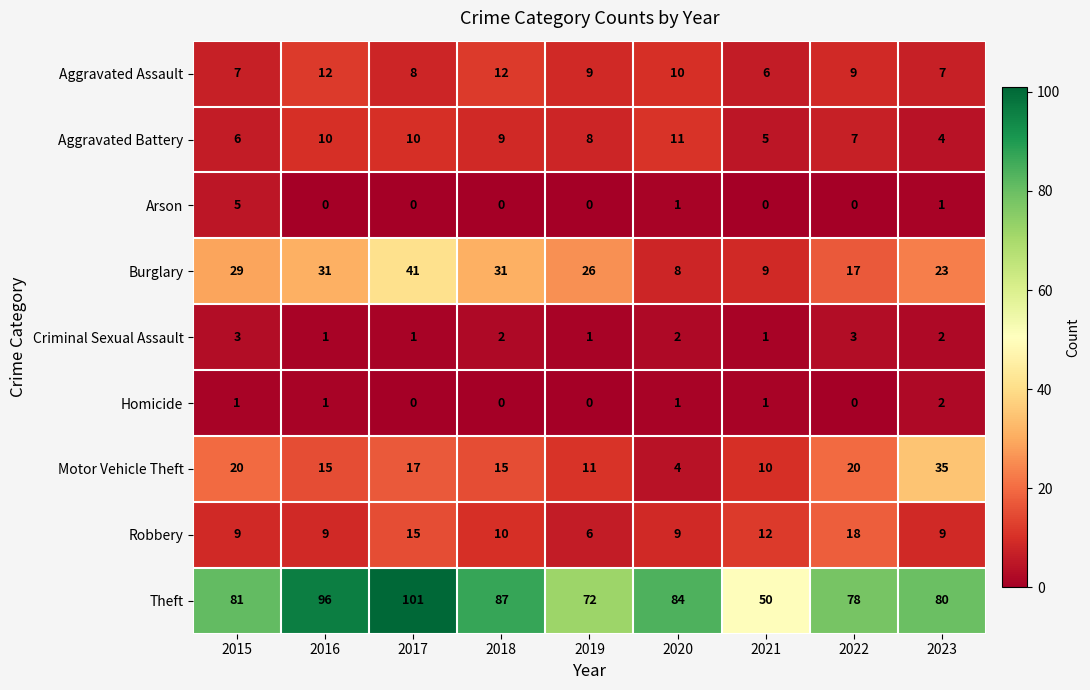

How many data points does each series have?

9